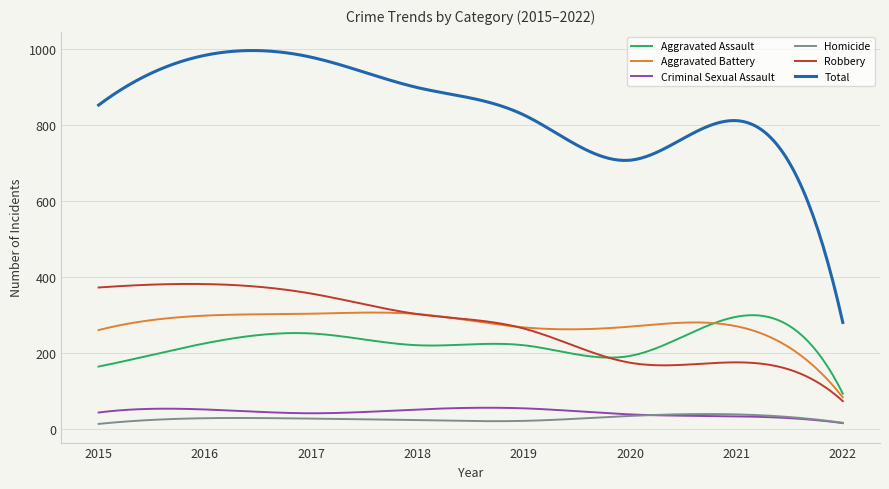

Which series has the largest total across all categories?

Total